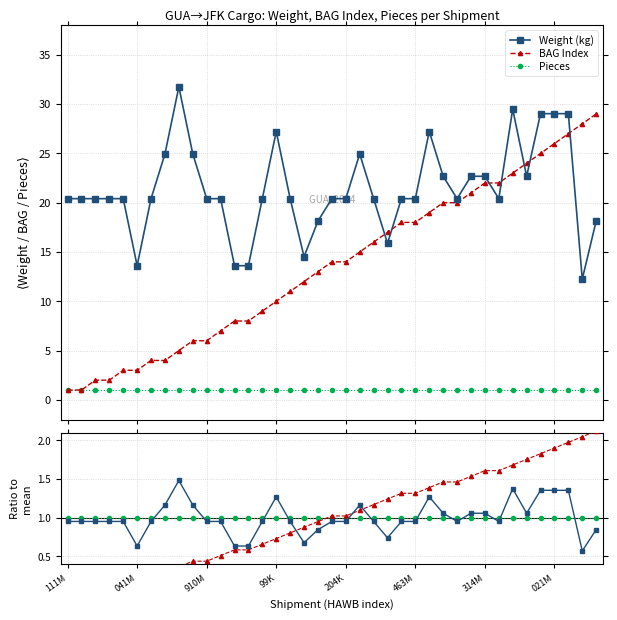

What is the highest value of the Weight (kg) series?

31.8